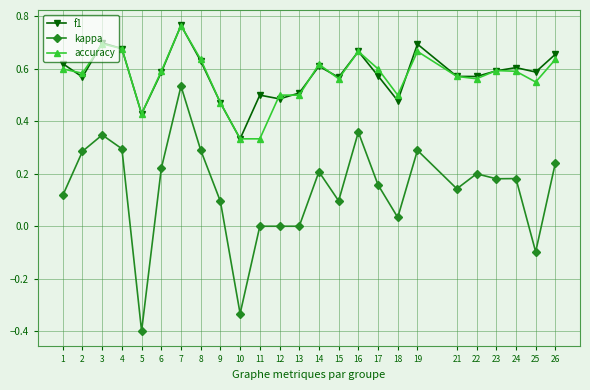

True or false: accuracy and f1 cross at least once.

True